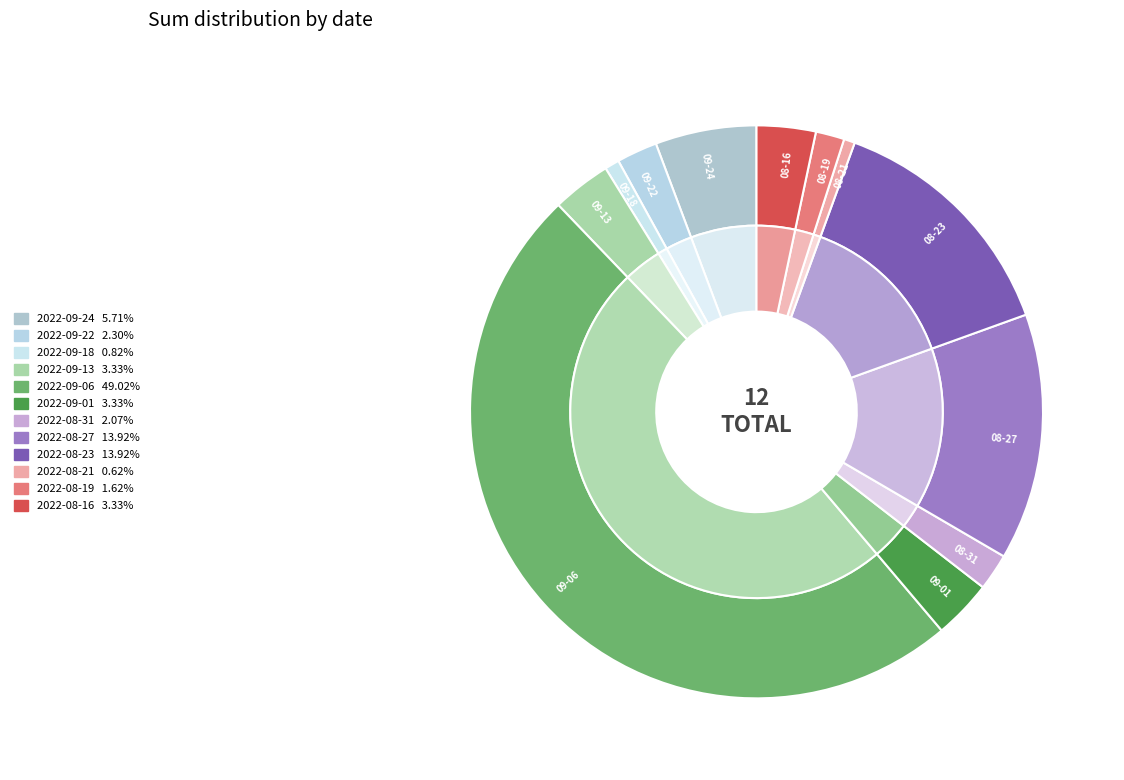

Count the number of slices in the pie.

12